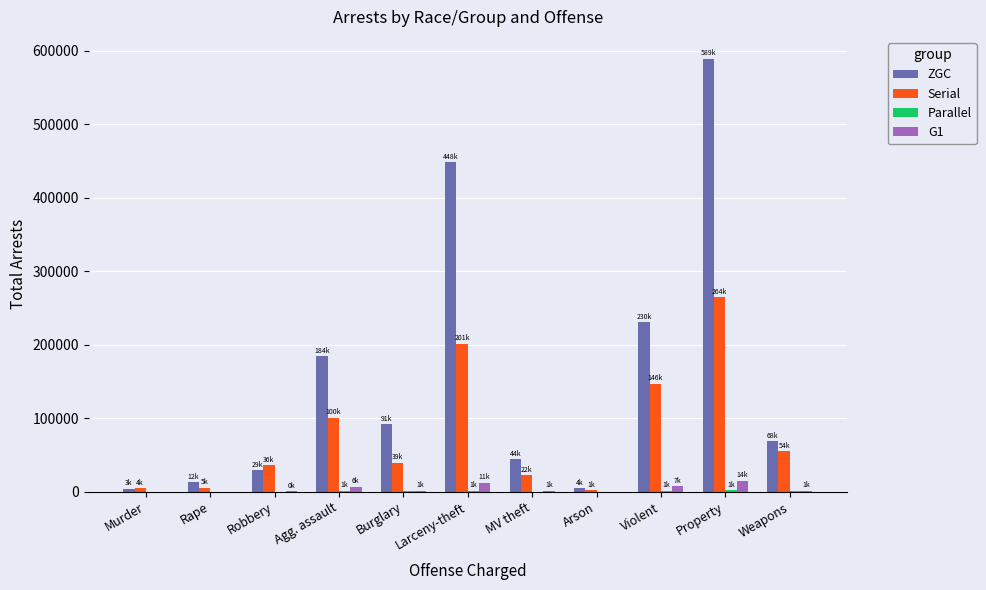

At which category is the sum across all series the highest?

Property